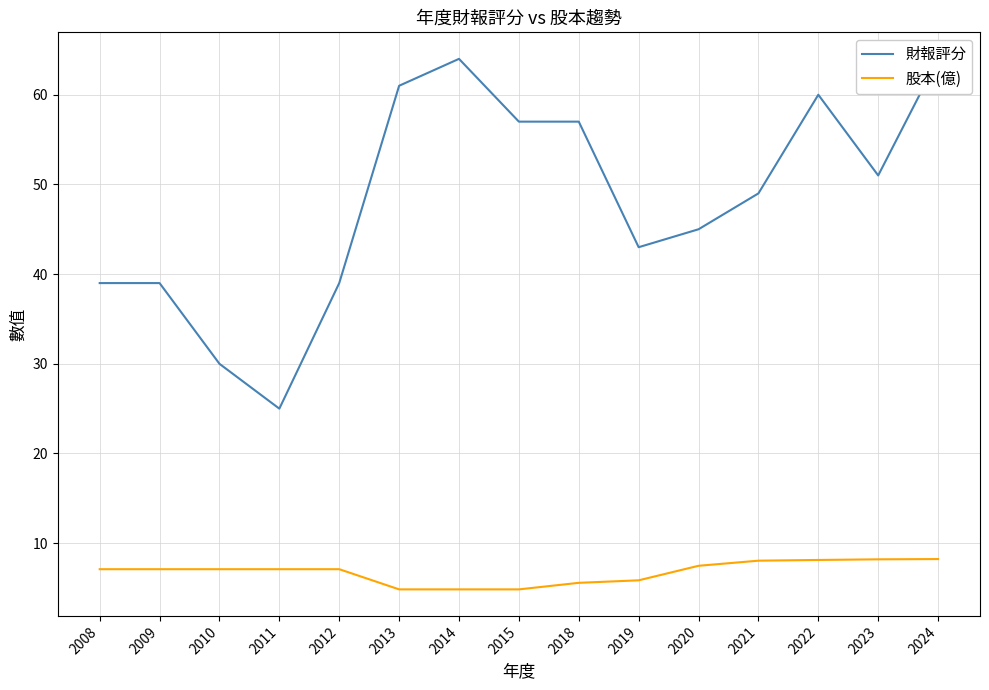

How many lines are shown in the chart?

2